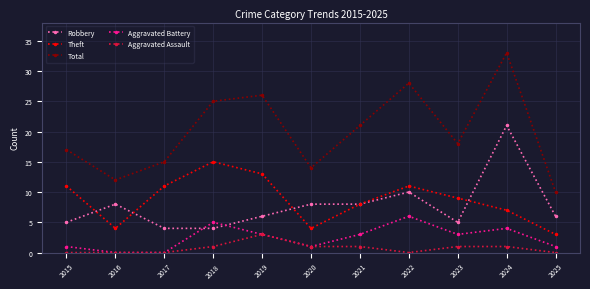

Reading left to right, transcribe all the data shown in this chart.

Robbery: 5	8	4	4	6	8	8	10	5	21	6
Theft: 11	4	11	15	13	4	8	11	9	7	3
Total: 17	12	15	25	26	14	21	28	18	33	10
Aggravated Battery: 1	0	0	5	3	1	3	6	3	4	1
Aggravated Assault: 0	0	0	1	3	1	1	0	1	1	0